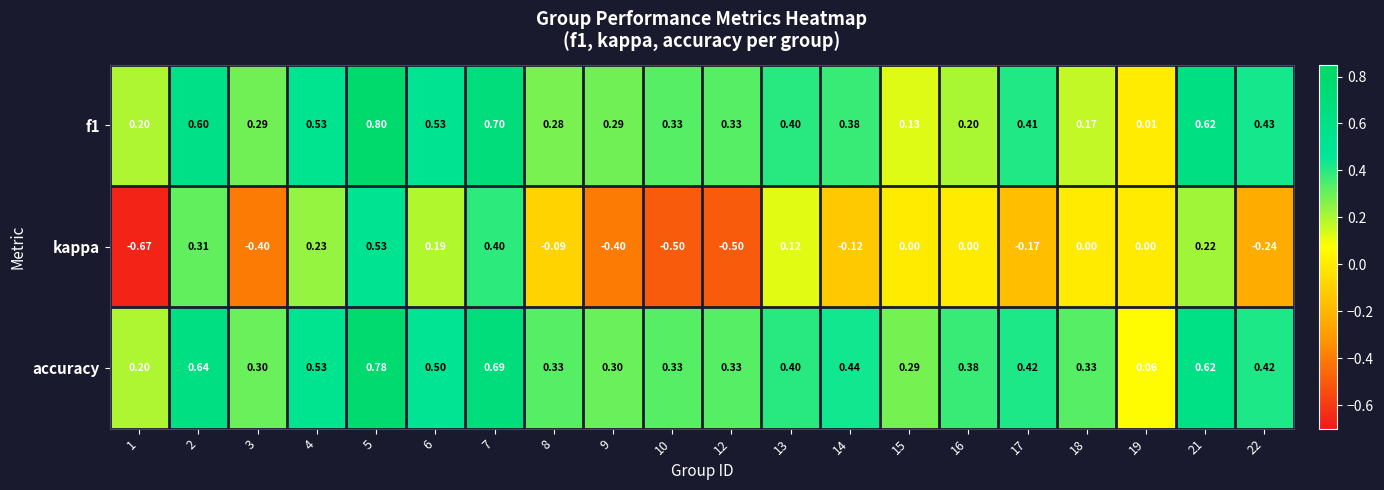

Is the value of accuracy at 21 greater than the value of kappa at 21?

Yes